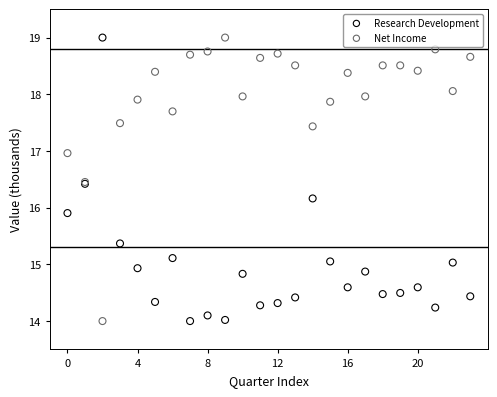

In the Research Development series, what Y value is closest to 16?

15.9